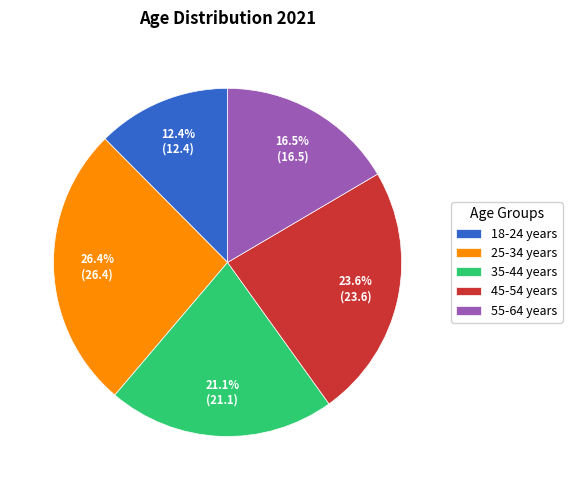

The 45-54 years slice represents 24% of the pie. True or false?

True